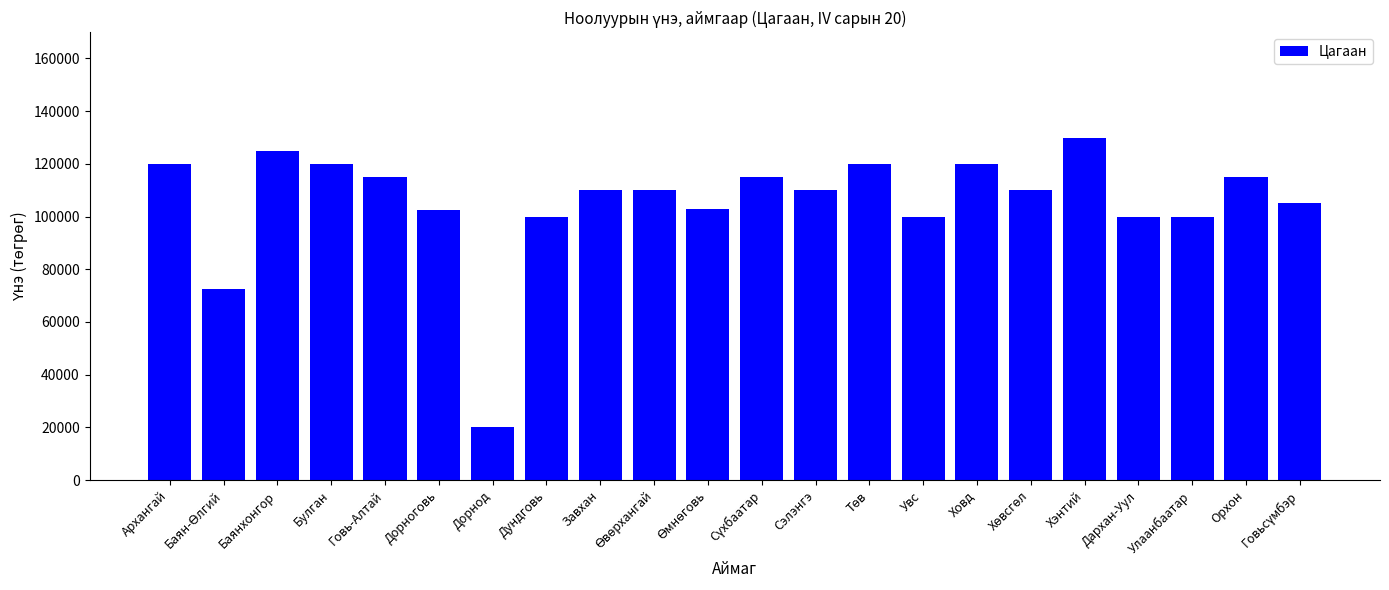

True or false: the data shows 22268.9 at Дархан-Уул.

False